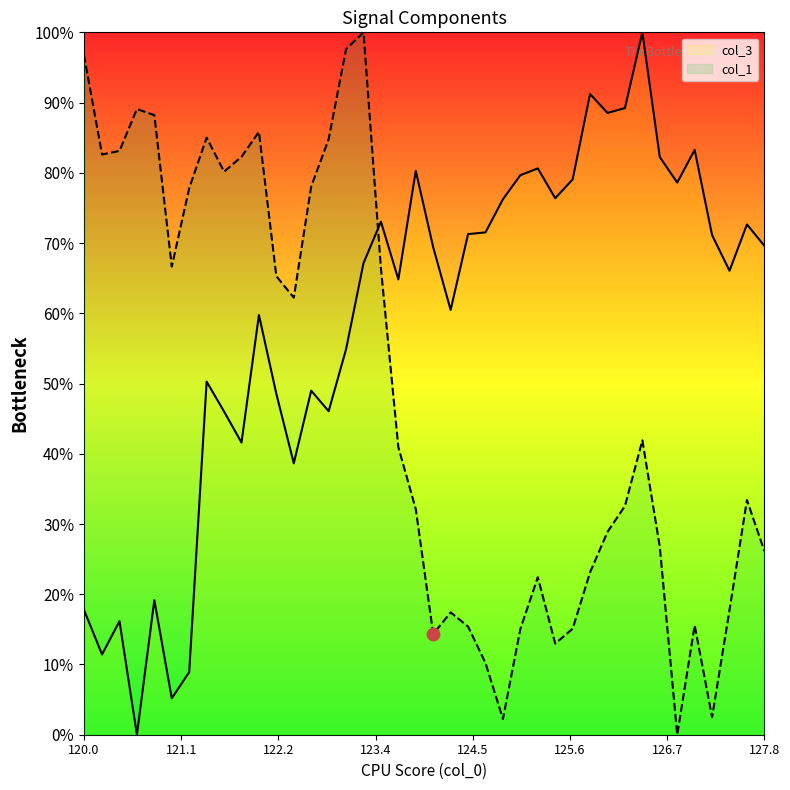

At how many categories does at least one series exceed 94?

4